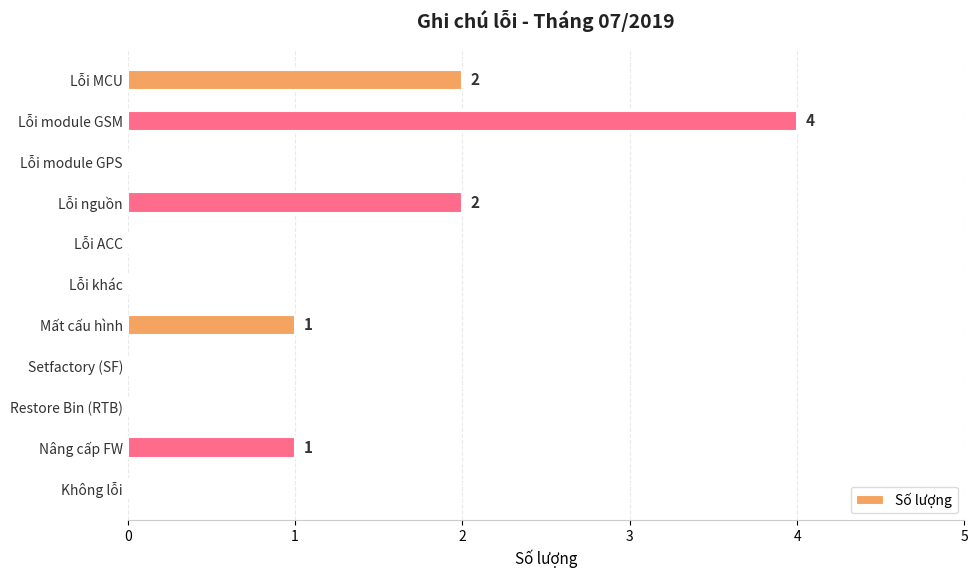

What is the greatest value displayed?

4